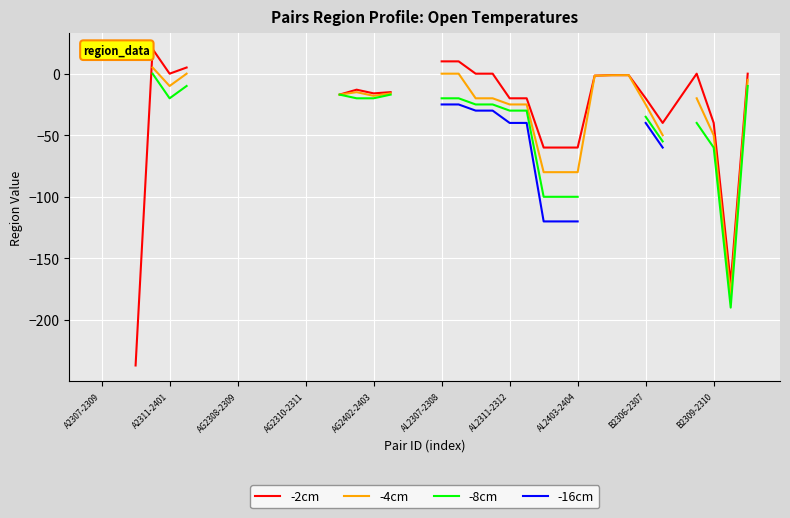

How many data points in -4cm are above -15?

10